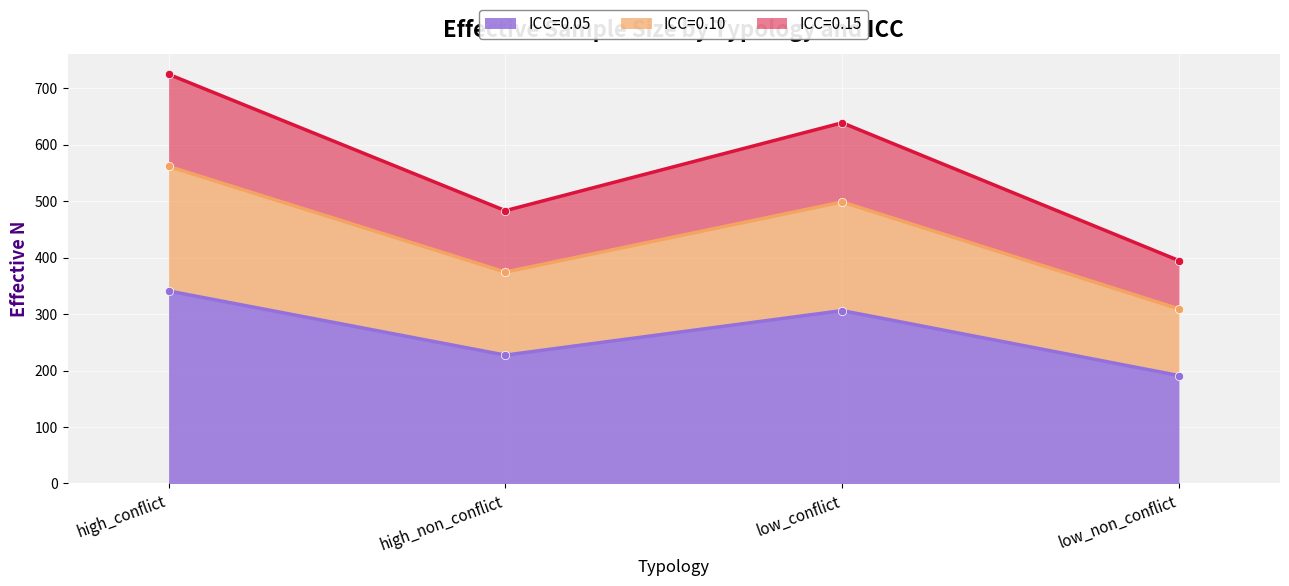

At which label does ICC=0.05 reach its peak?

high_conflict